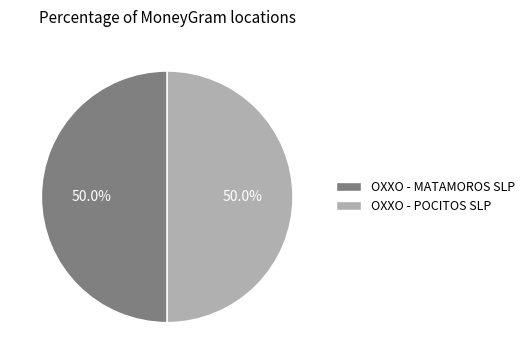

Approximately how many times larger is the value at OXXO - POCITOS SLP compared to OXXO - MATAMOROS SLP?

1.0